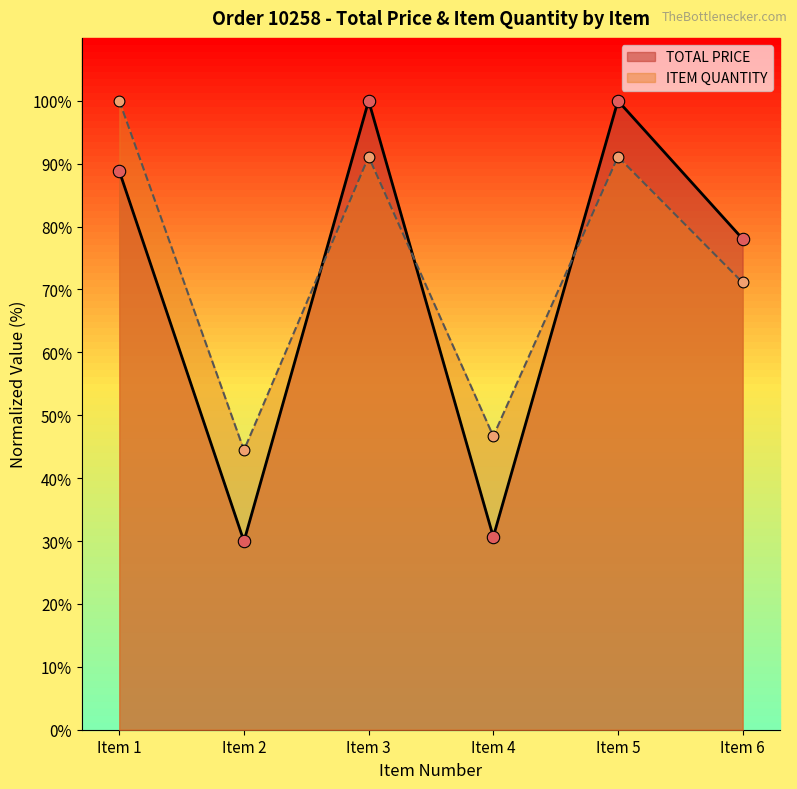

Is the value of TOTAL PRICE at Item 1 greater than the value of ITEM QUANTITY at Item 6?

Yes